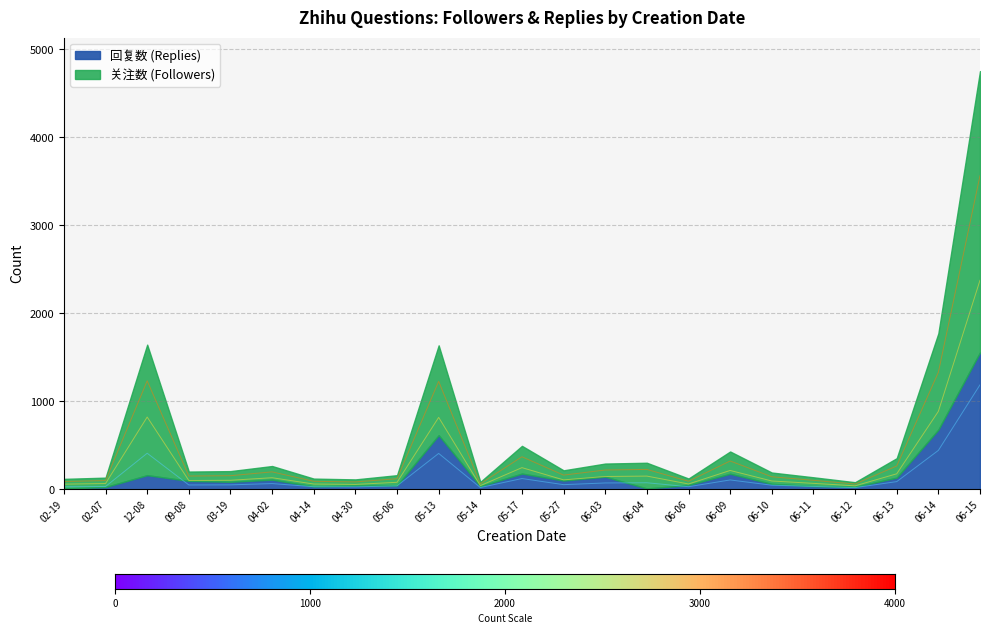

The value at 06-06 is 52.1. True or false?

False